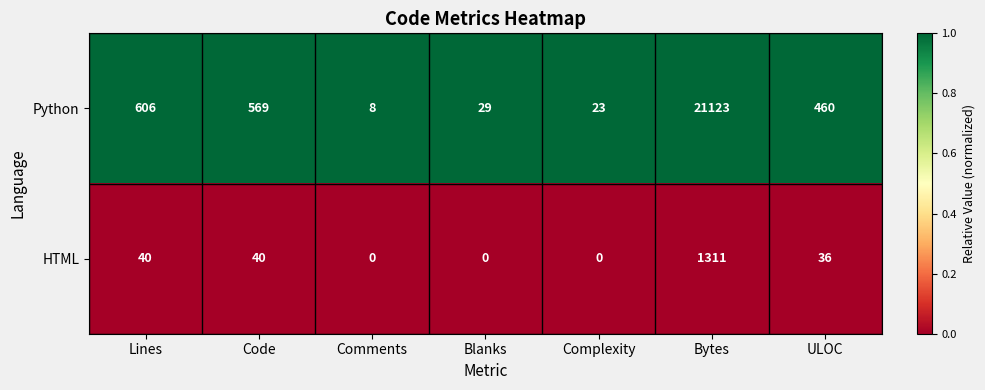

At which category is the sum across all series the highest?

Bytes